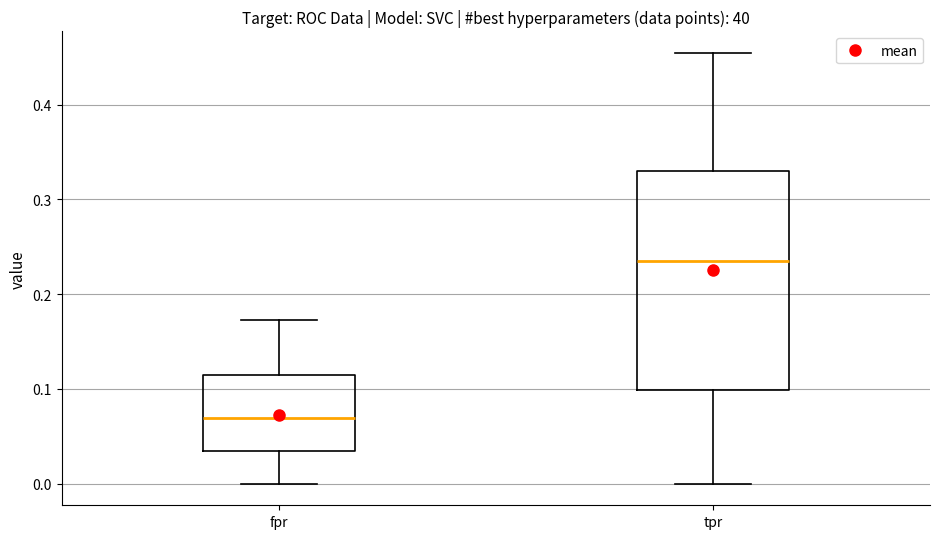

Which box's median line is the lowest?

fpr